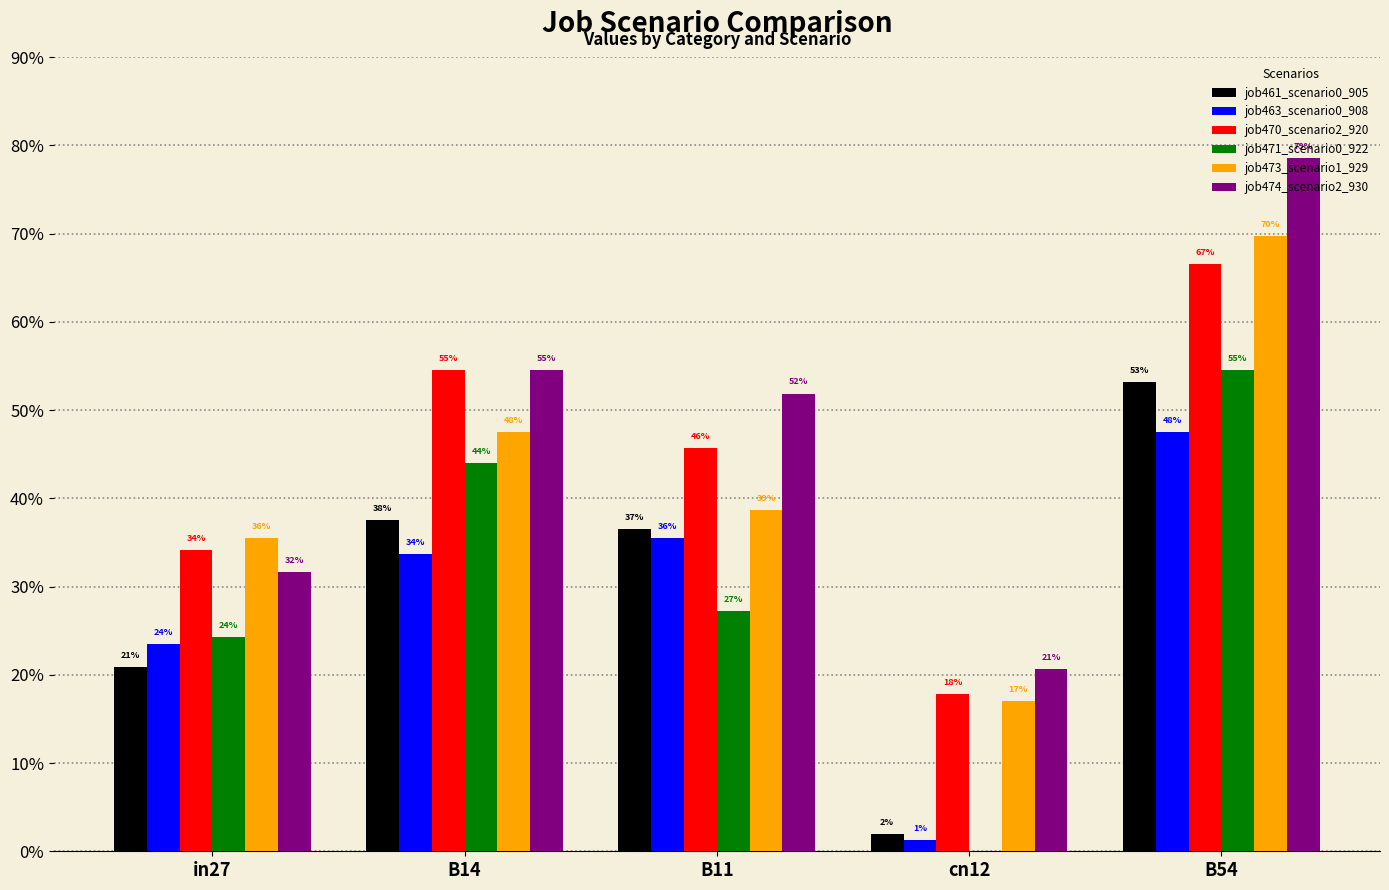

How many bars are there in total?

30